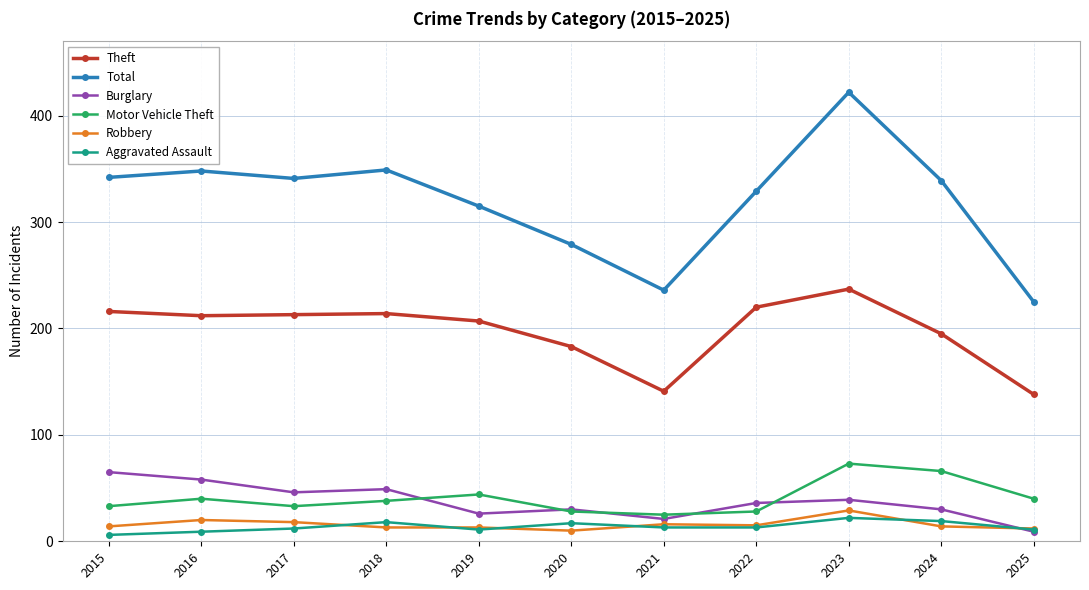

Read the Theft value at 2019, to the nearest 10.

210